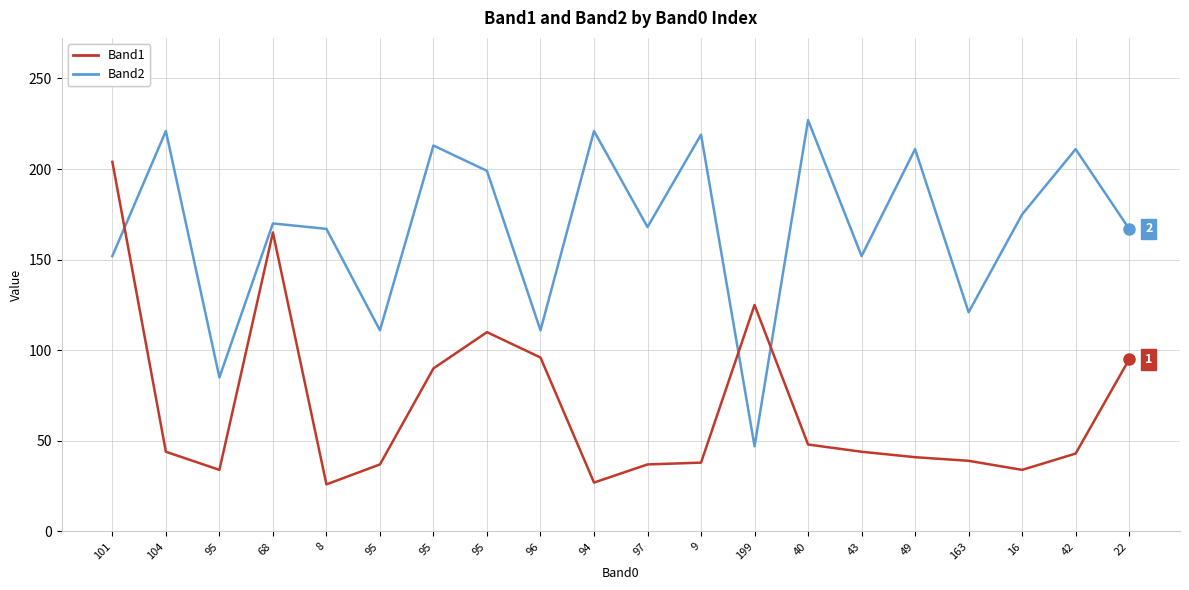

What is the minimum value for Band2?

47